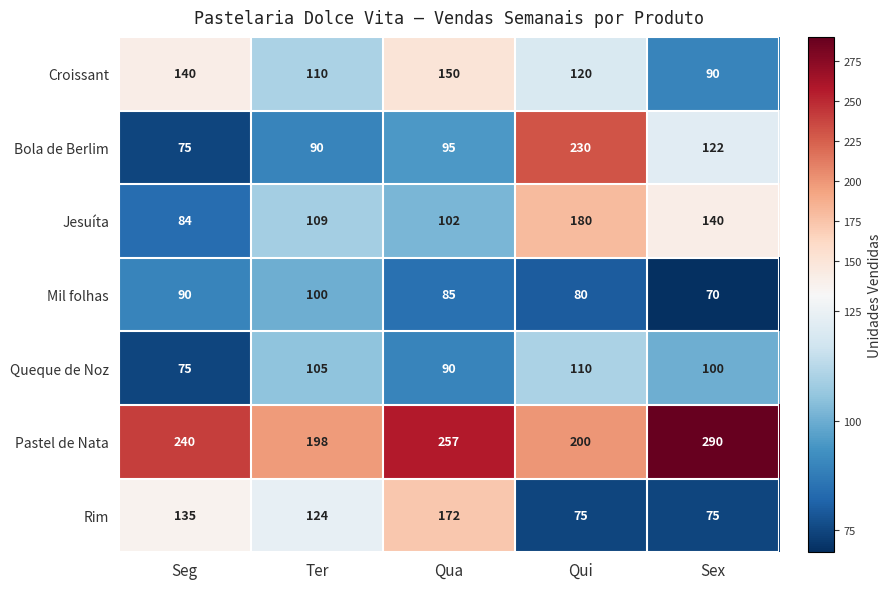

Rank the series by their maximum value, from highest to lowest.

Pastel de Nata, Bola de Berlim, Jesuíta, Rim, Croissant, Queque de Noz, Mil folhas